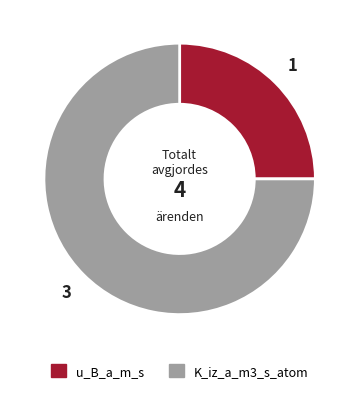

Is there a majority slice in this chart?

Yes